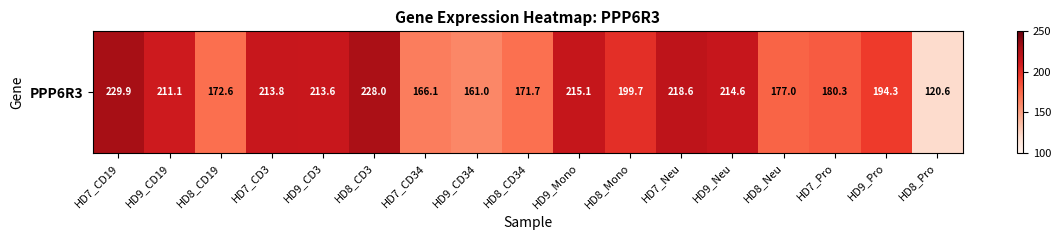

How many values exceed 199?

9